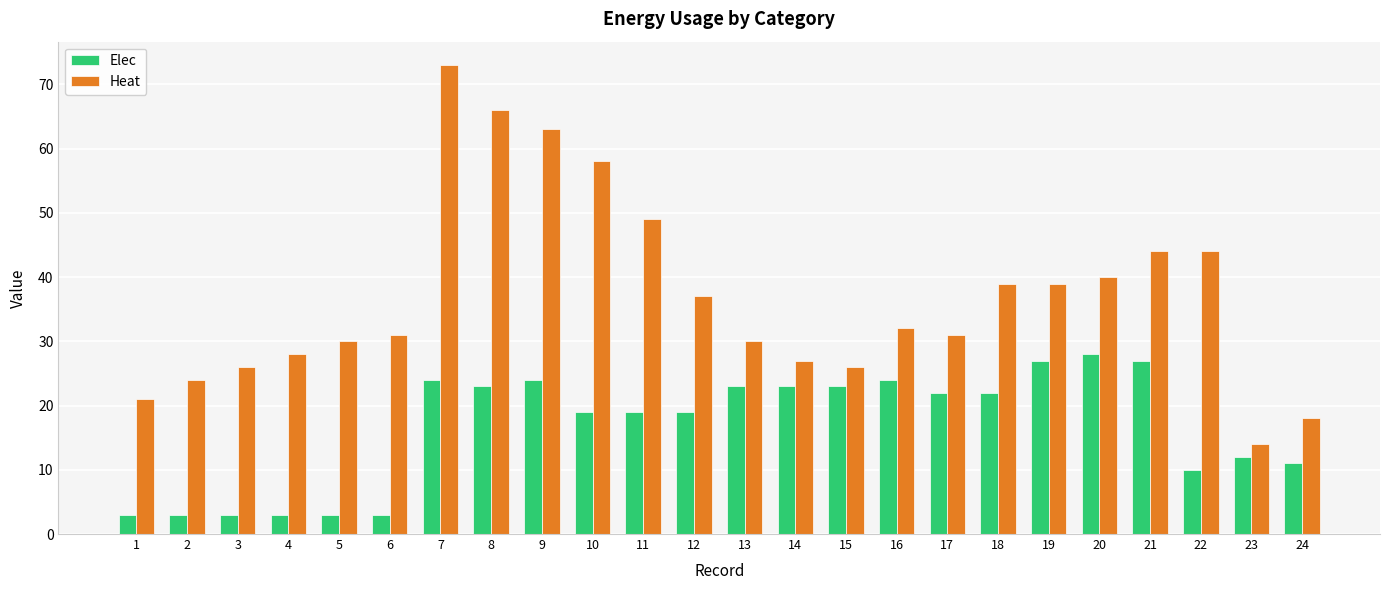

Read the Heat value at 18, to the nearest 5.

40